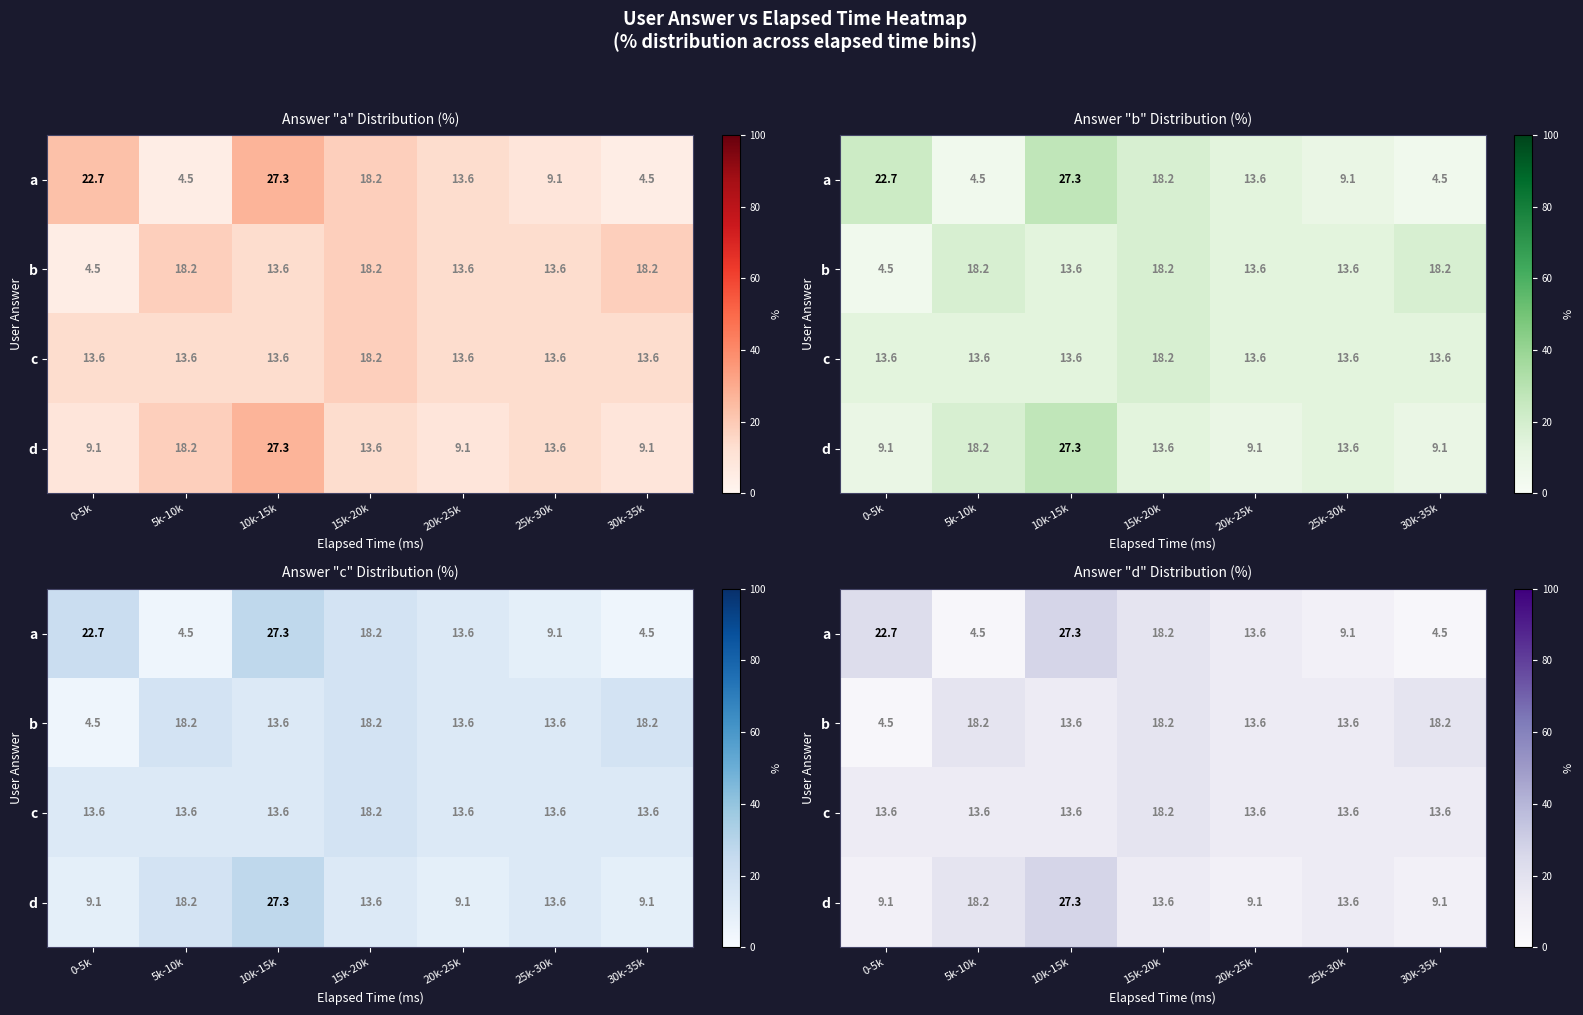

What is the difference between the highest and lowest values at 20k-25k?

4.5